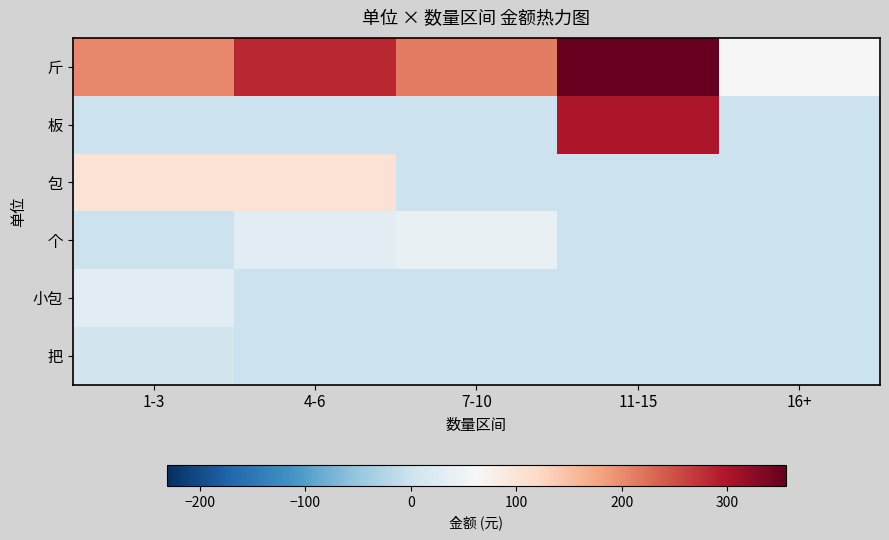

How many series are shown in this chart?

6